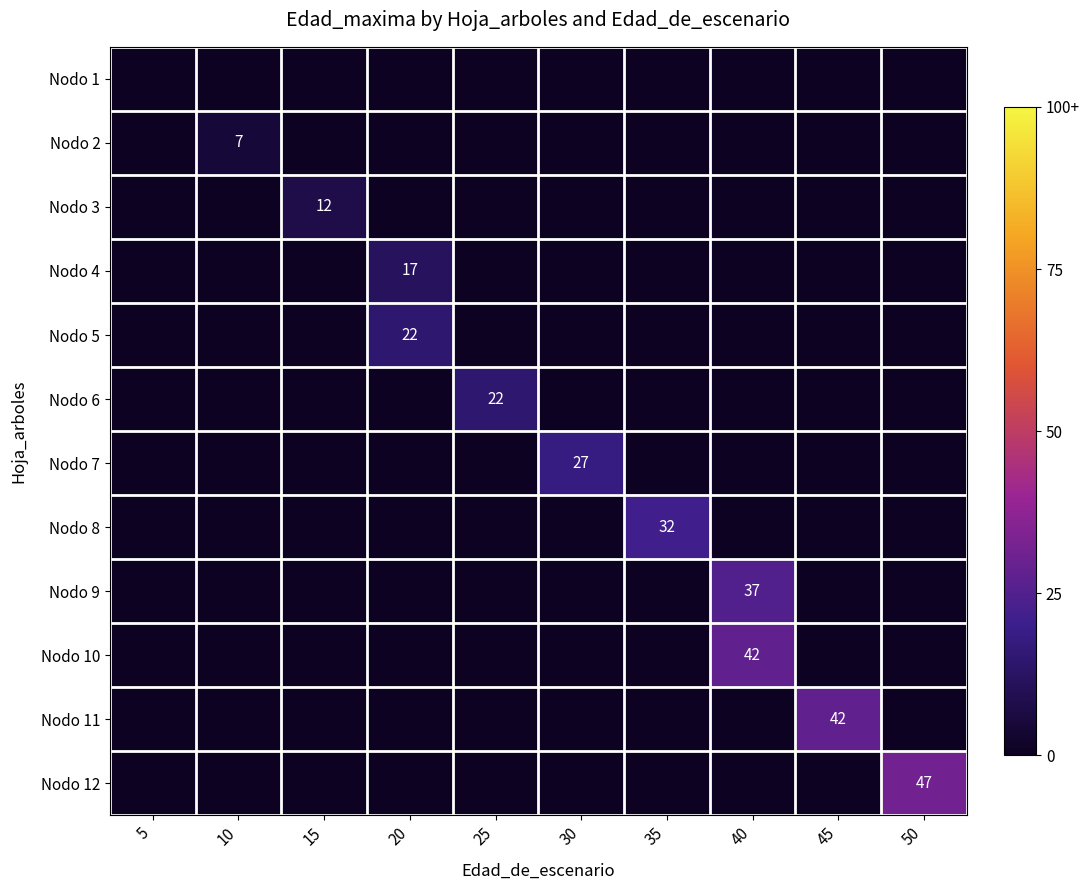

Reading right to left, what are all the values shown in this chart?

row_0: 50=0	45=0	40=0	35=0	30=0	25=0	20=0	15=0	10=0	5=0
row_1: 50=0	45=0	40=0	35=0	30=0	25=0	20=0	15=0	10=7	5=0
row_2: 50=0	45=0	40=0	35=0	30=0	25=0	20=0	15=12	10=0	5=0
row_3: 50=0	45=0	40=0	35=0	30=0	25=0	20=17	15=0	10=0	5=0
row_4: 50=0	45=0	40=0	35=0	30=0	25=0	20=22	15=0	10=0	5=0
row_5: 50=0	45=0	40=0	35=0	30=0	25=22	20=0	15=0	10=0	5=0
row_6: 50=0	45=0	40=0	35=0	30=27	25=0	20=0	15=0	10=0	5=0
row_7: 50=0	45=0	40=0	35=32	30=0	25=0	20=0	15=0	10=0	5=0
row_8: 50=0	45=0	40=37	35=0	30=0	25=0	20=0	15=0	10=0	5=0
row_9: 50=0	45=0	40=42	35=0	30=0	25=0	20=0	15=0	10=0	5=0
row_10: 50=0	45=42	40=0	35=0	30=0	25=0	20=0	15=0	10=0	5=0
row_11: 50=47	45=0	40=0	35=0	30=0	25=0	20=0	15=0	10=0	5=0